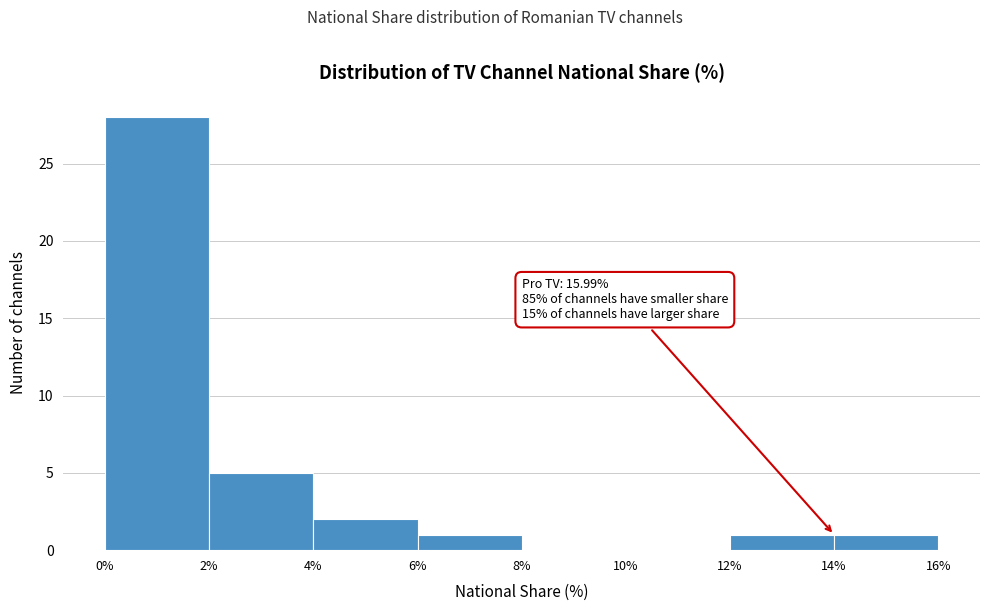

Over which range of the x-axis is the bar tallest?

0% to 2%